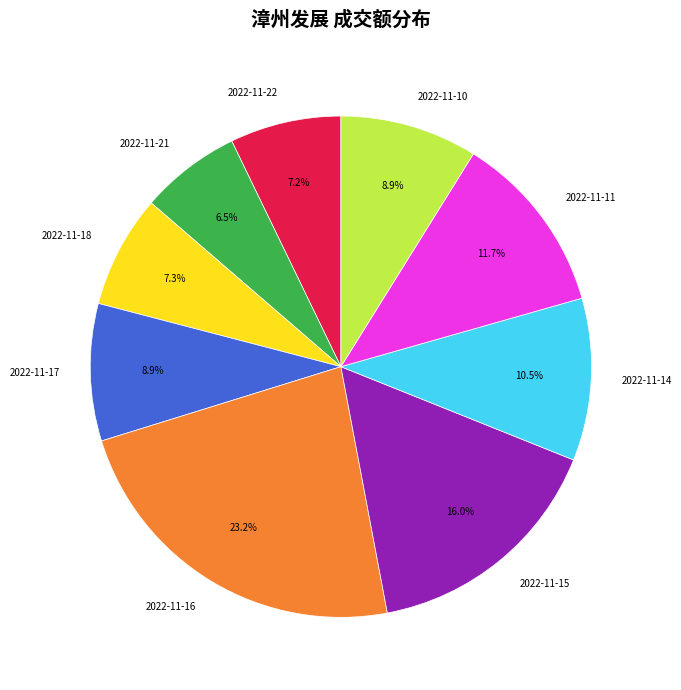

What percentage is the 2022-11-10 slice, to the nearest percent?

9%